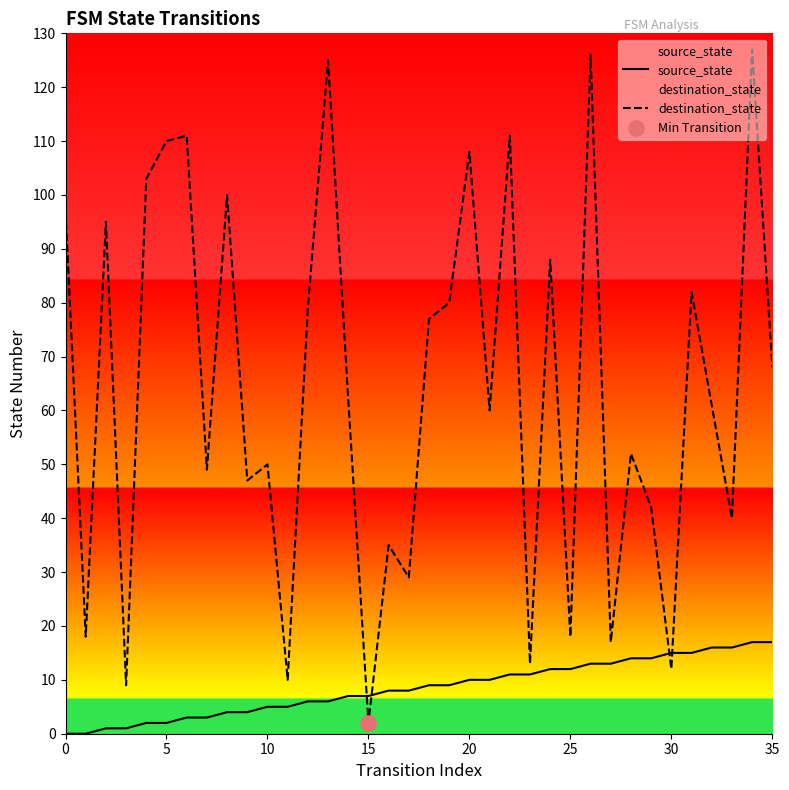

At which category is the sum across all series the highest?

34